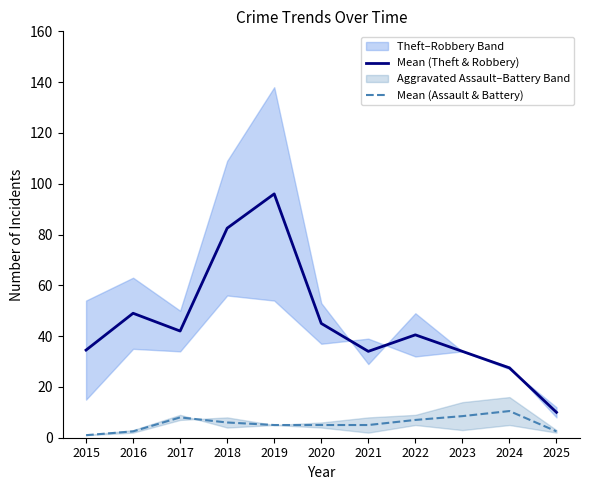

Does the chart display data point markers on the line(s)?

No